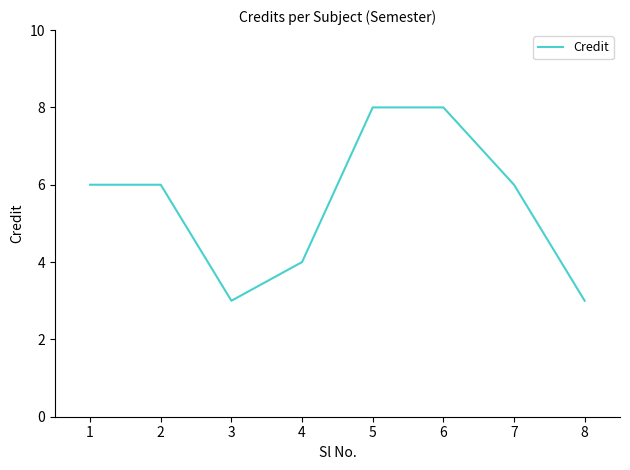

Reading right to left, extract all data points from this chart.

8=3	7=6	6=8	5=8	4=4	3=3	2=6	1=6